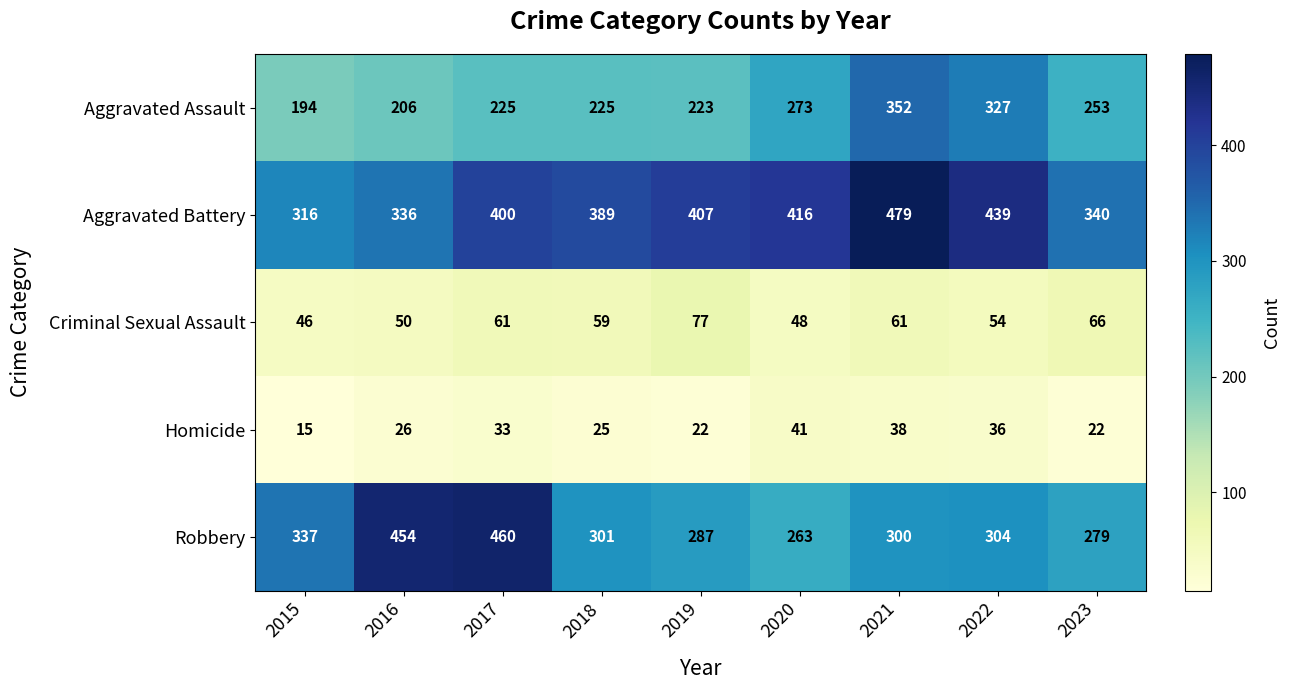

Is it true that Aggravated Assault equals 206 at 2016?

True